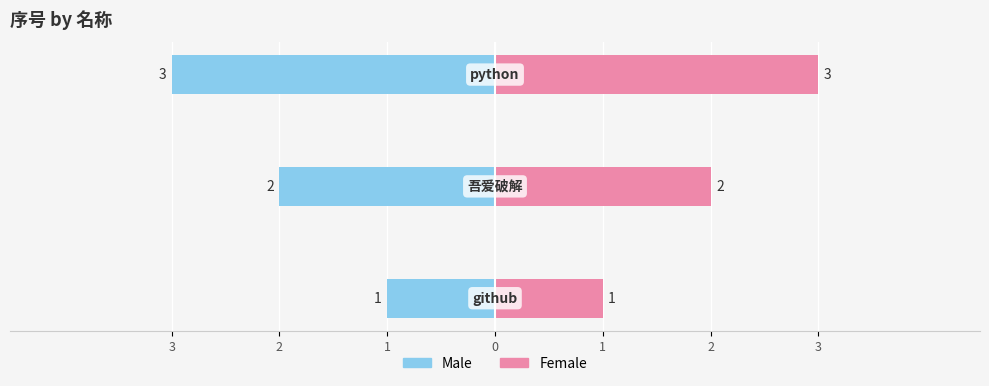

What is the value of the Female bar at the 2nd from the left?

2